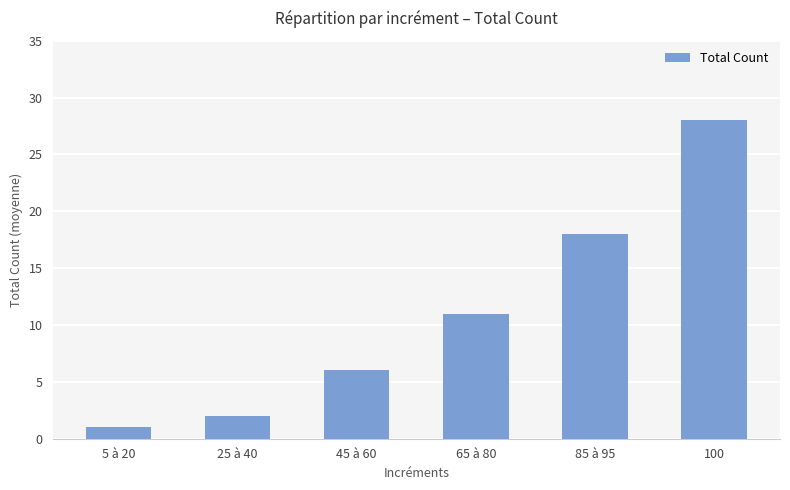

What is the difference between the values at 100 and 5 à 20?

27